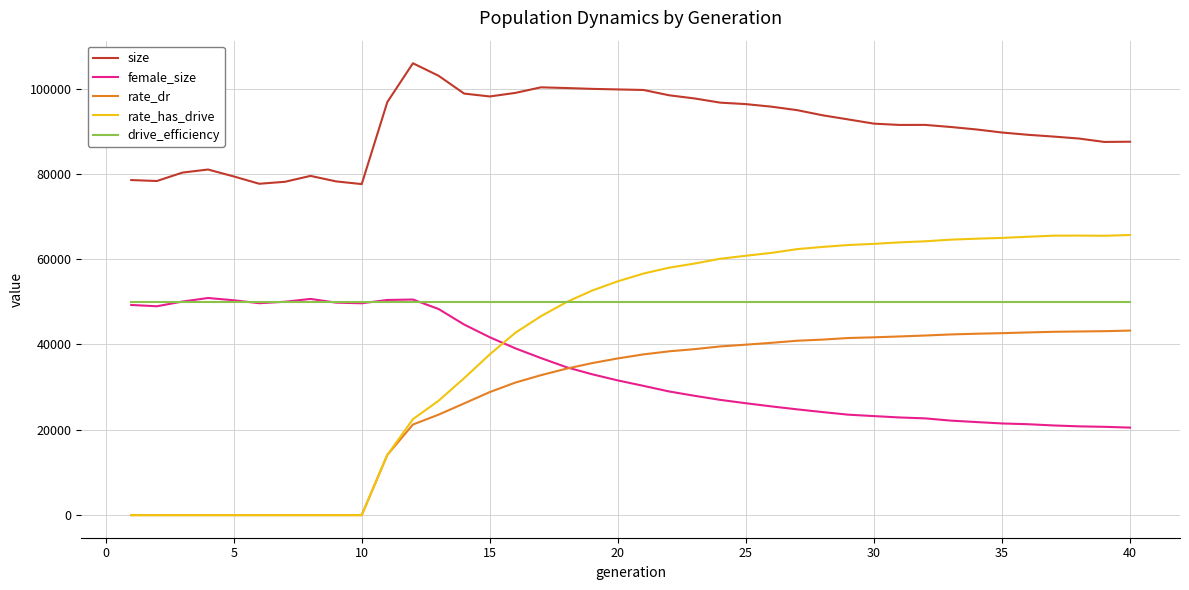

Count the number of data series in this chart.

5